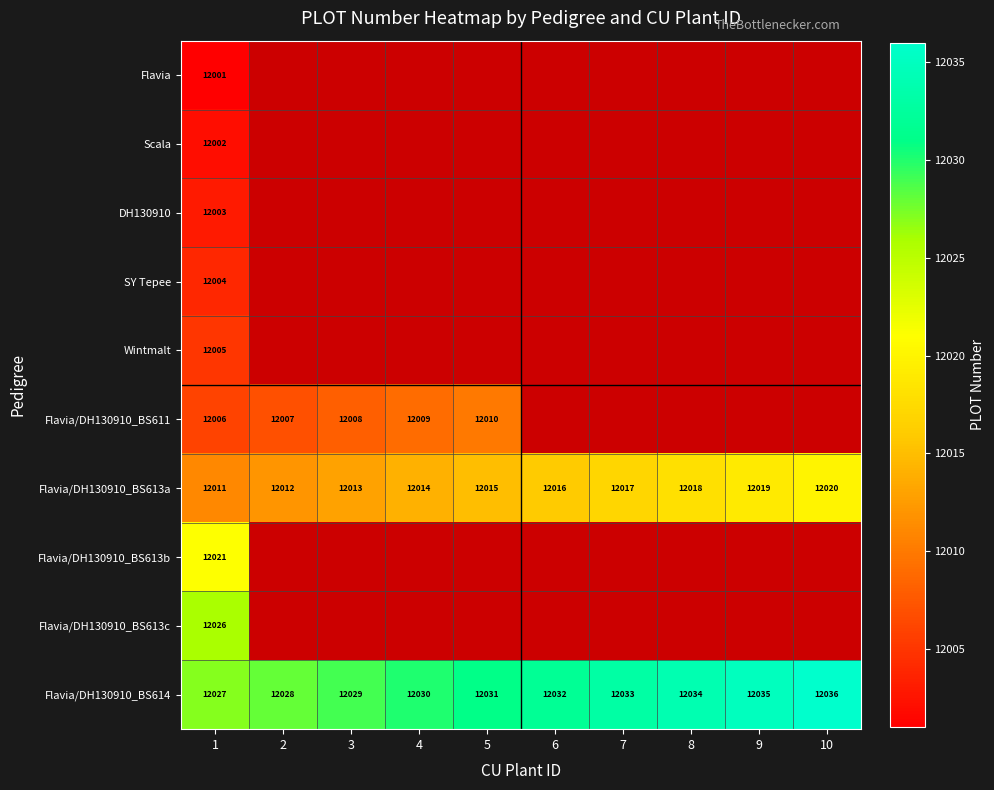

The value of Flavia/DH130910_BS613a at 4 is 6731. True or false?

False